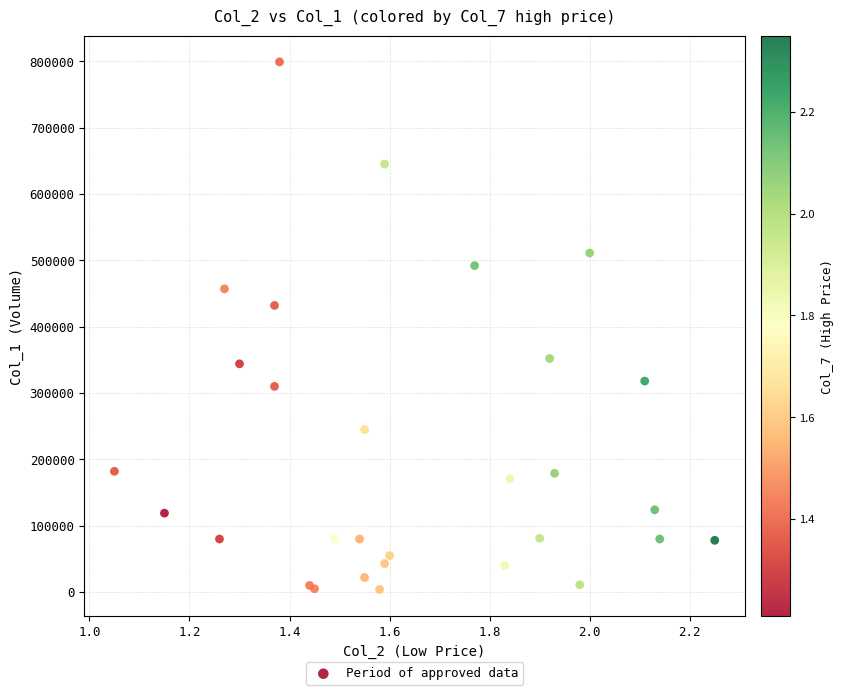

What Y value in the scatter plot is closest to 401500?

432000